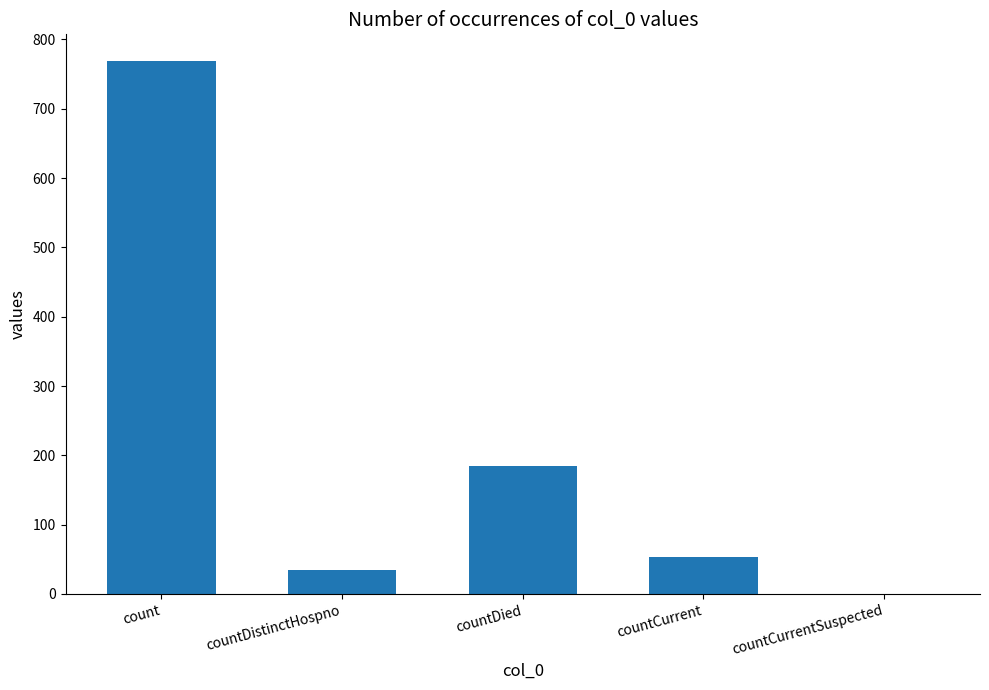

Approximately how many times larger is the value at countCurrent compared to countDied?

0.3